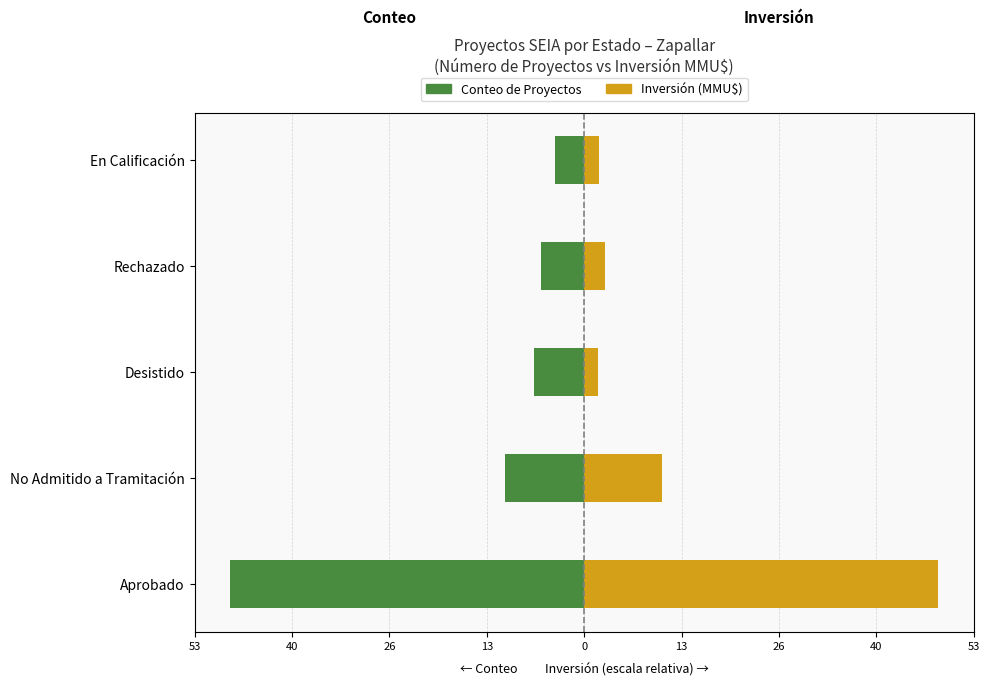

Which series has the widest spread of values?

Inversión (MMU$)